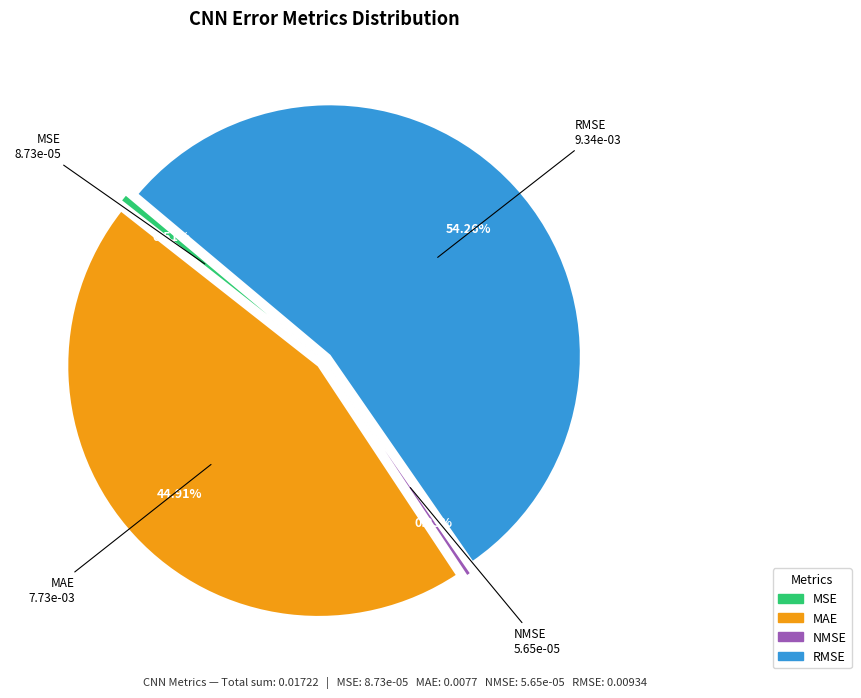

Is the sum of MSE and NMSE greater than half?

No